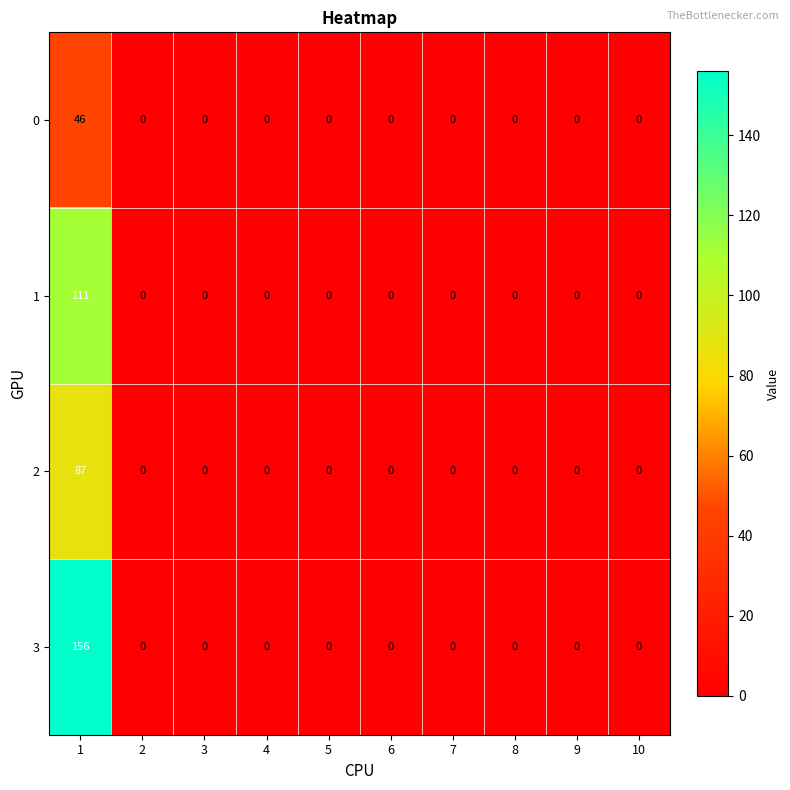

Rank the series by their maximum value, from highest to lowest.

3, 1, 2, 0